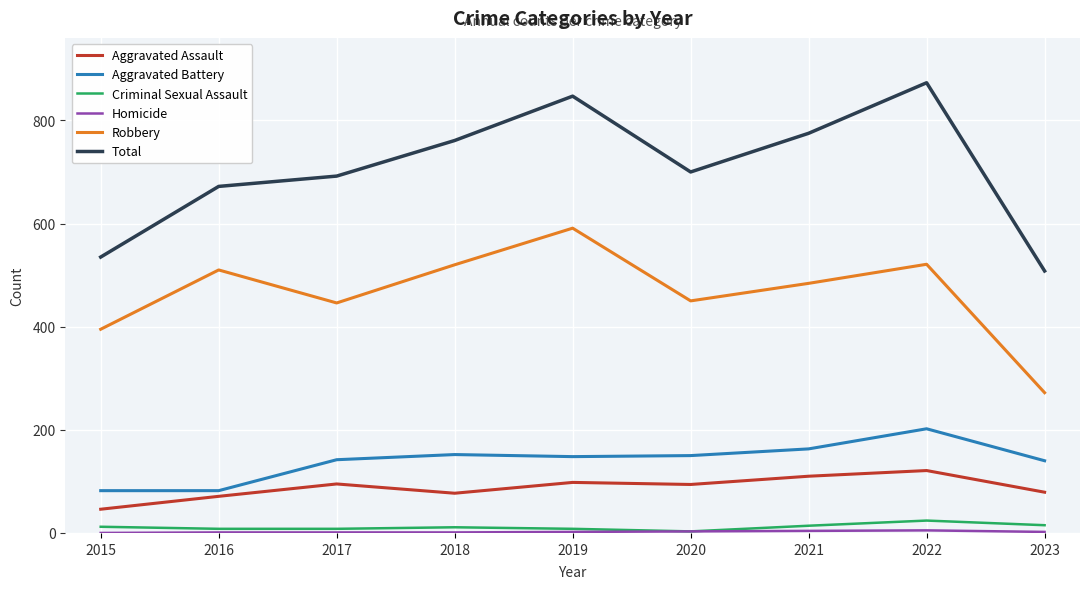

Is it true that Robbery equals 155 at 2021?

False